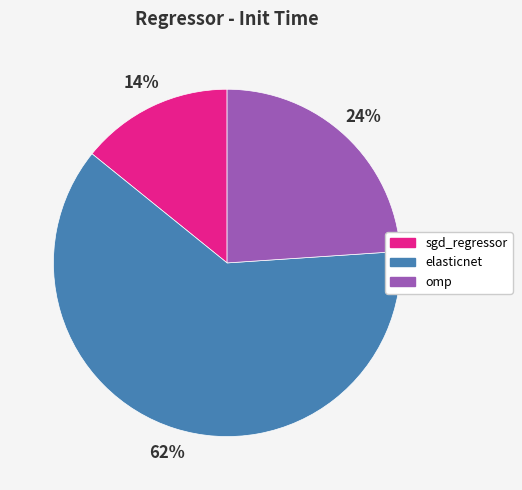

To the nearest percent, what is the difference between the largest and smallest slice percentages?

48%